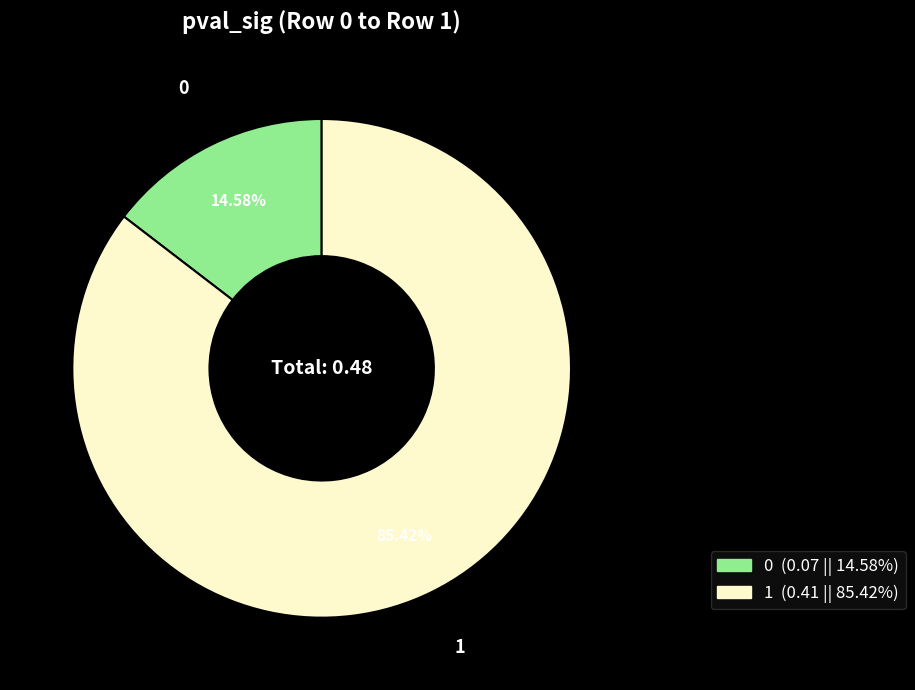

Is it true that 1 is 85% of the pie?

True